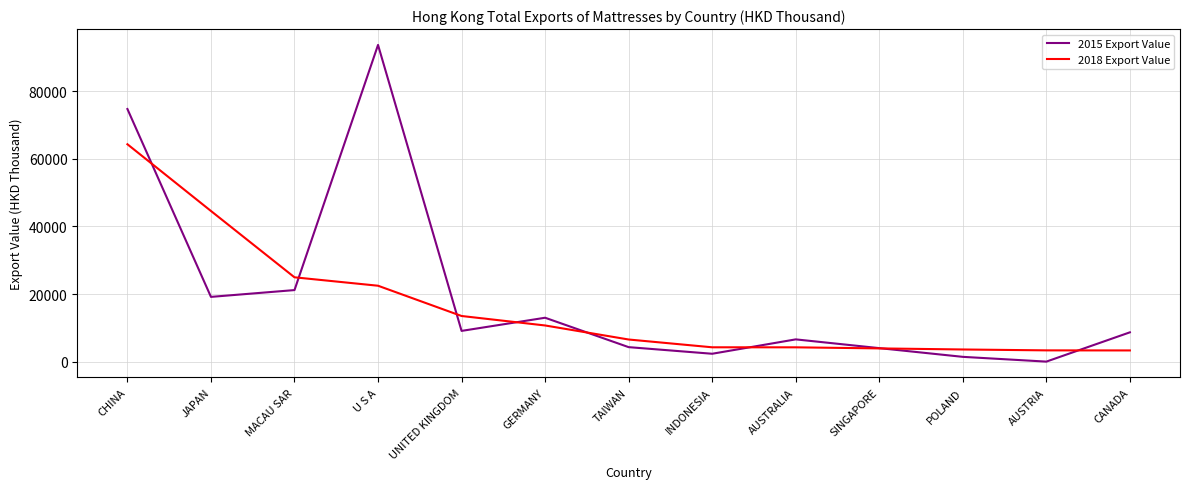

What is the approximate value of 2015 Export Value at POLAND?

1495.4